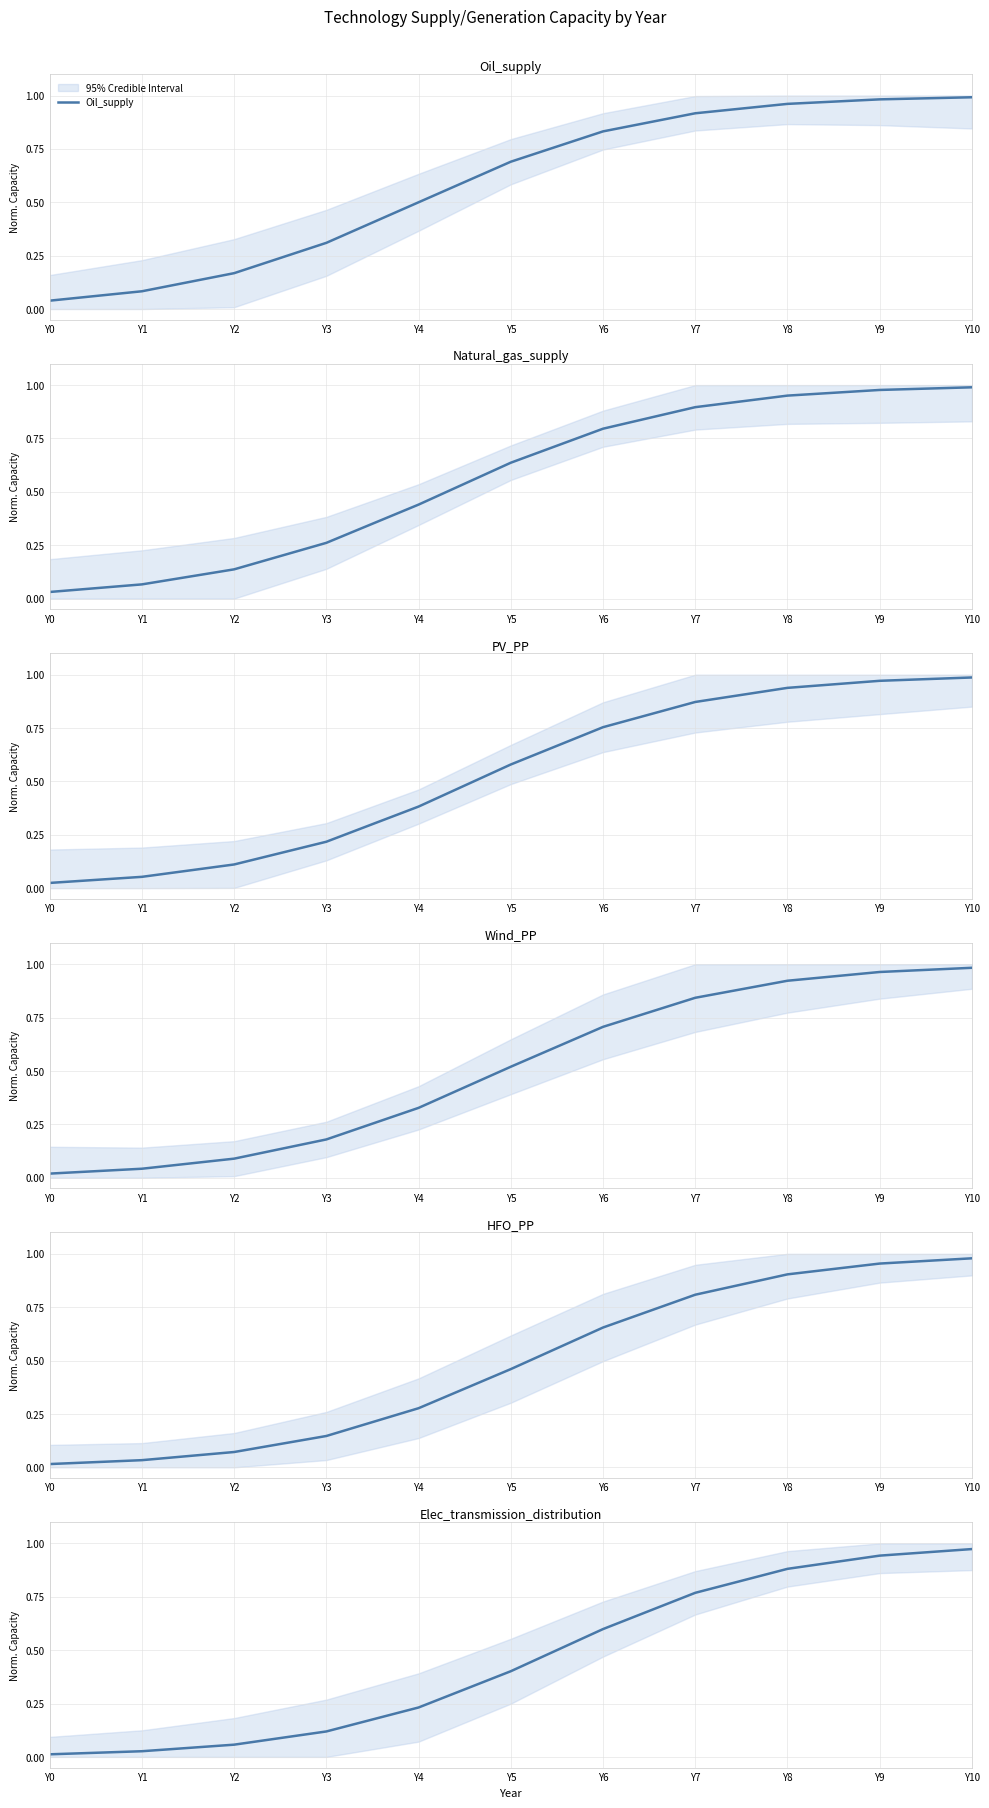

True or false: Oil_supply and Wind_PP cross at least once.

False